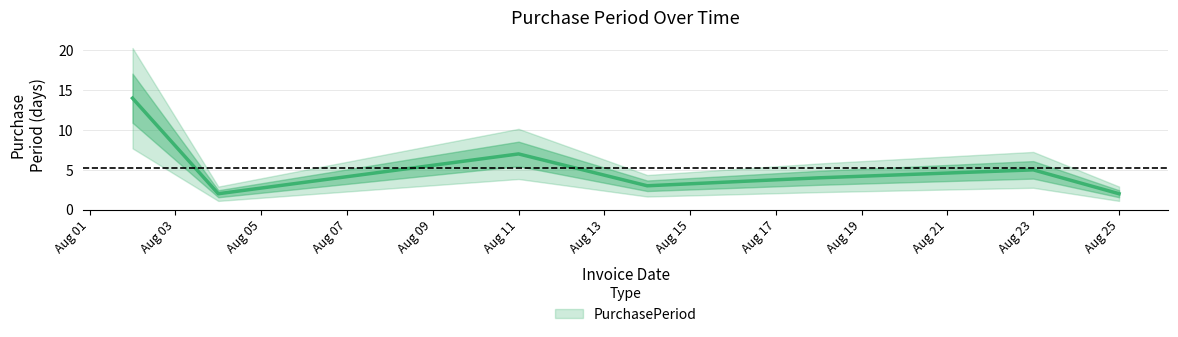

Which label corresponds to the smallest value in the chart?

2017-08-04